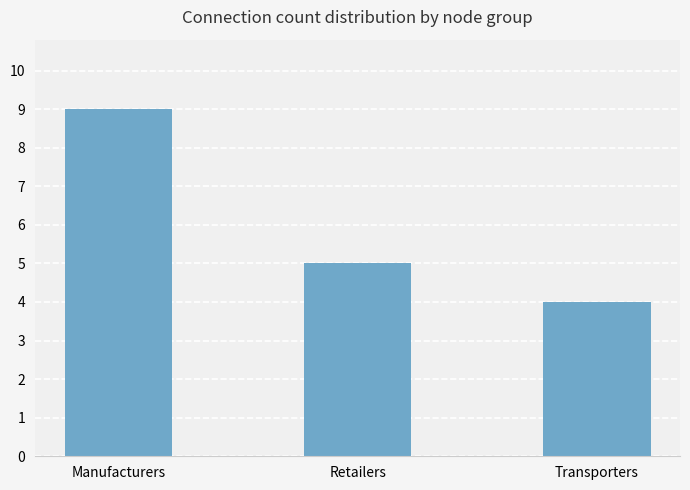

What is the difference between the maximum and minimum values?

5